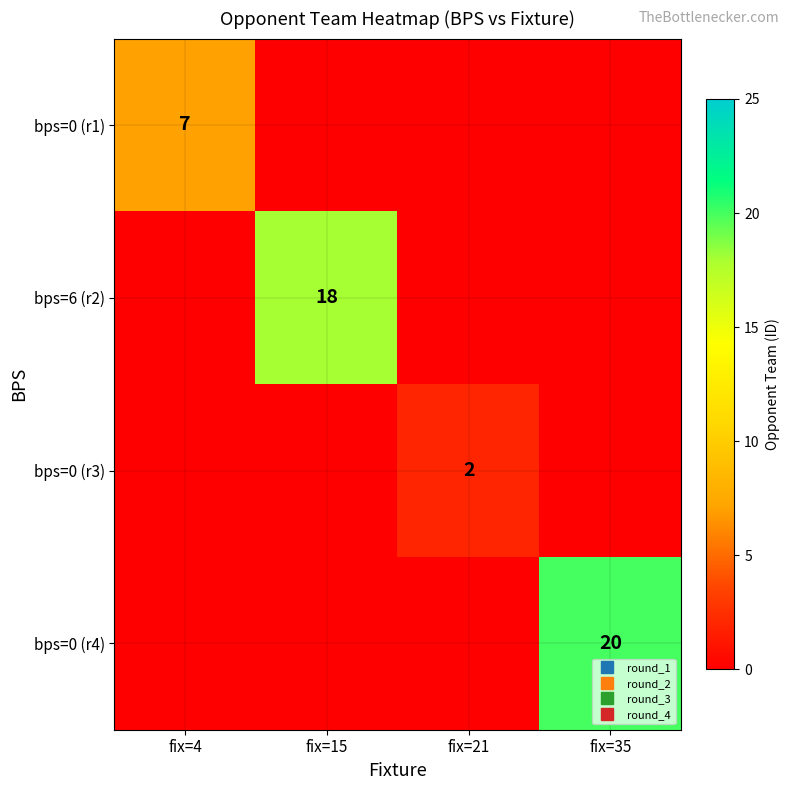

Between fix=4 and fix=21, which series saw the biggest shift?

bps=0 (r1)